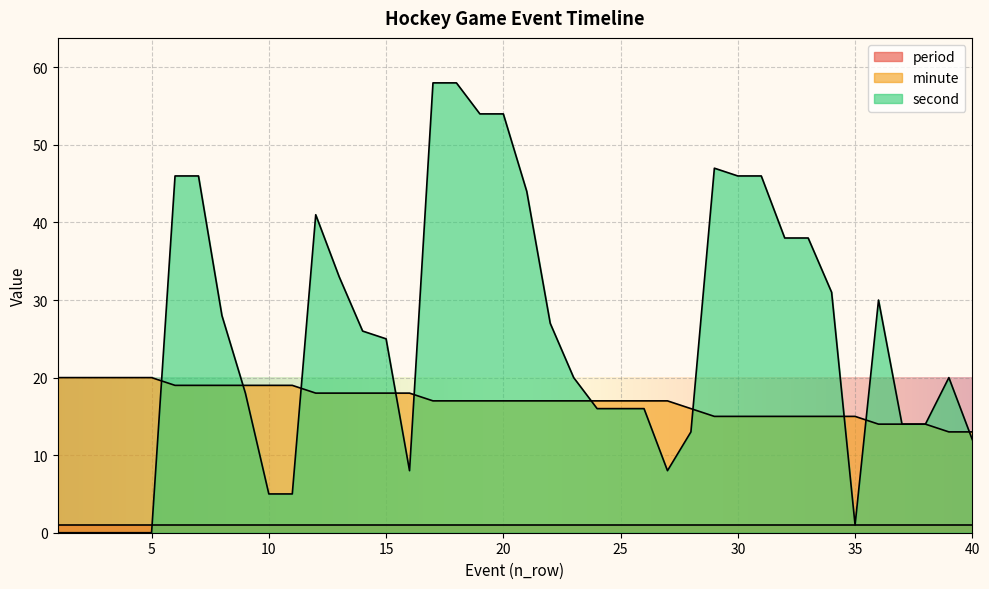

The value of minute at 2 is 20. True or false?

True